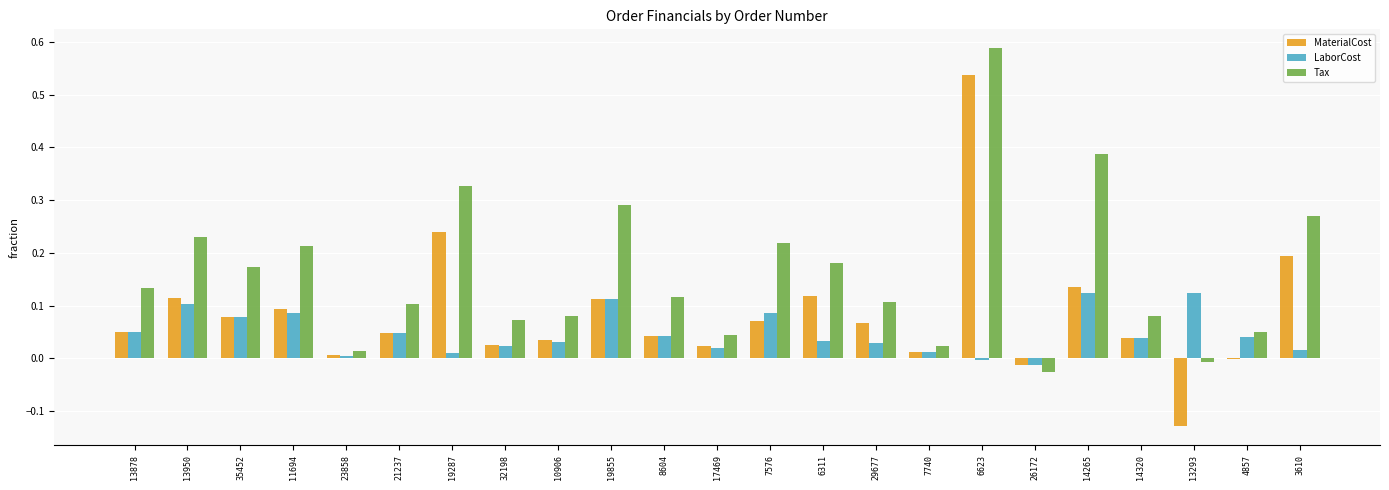

Is the value of MaterialCost at 13950 greater than the value of Tax at 4857?

Yes